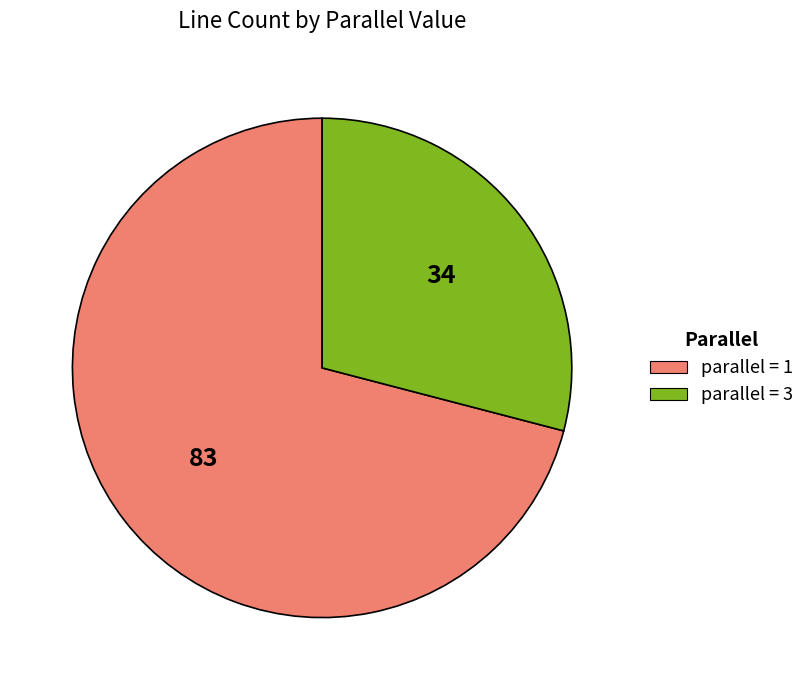

Is it true that parallel = 3 is 29% of the pie?

True